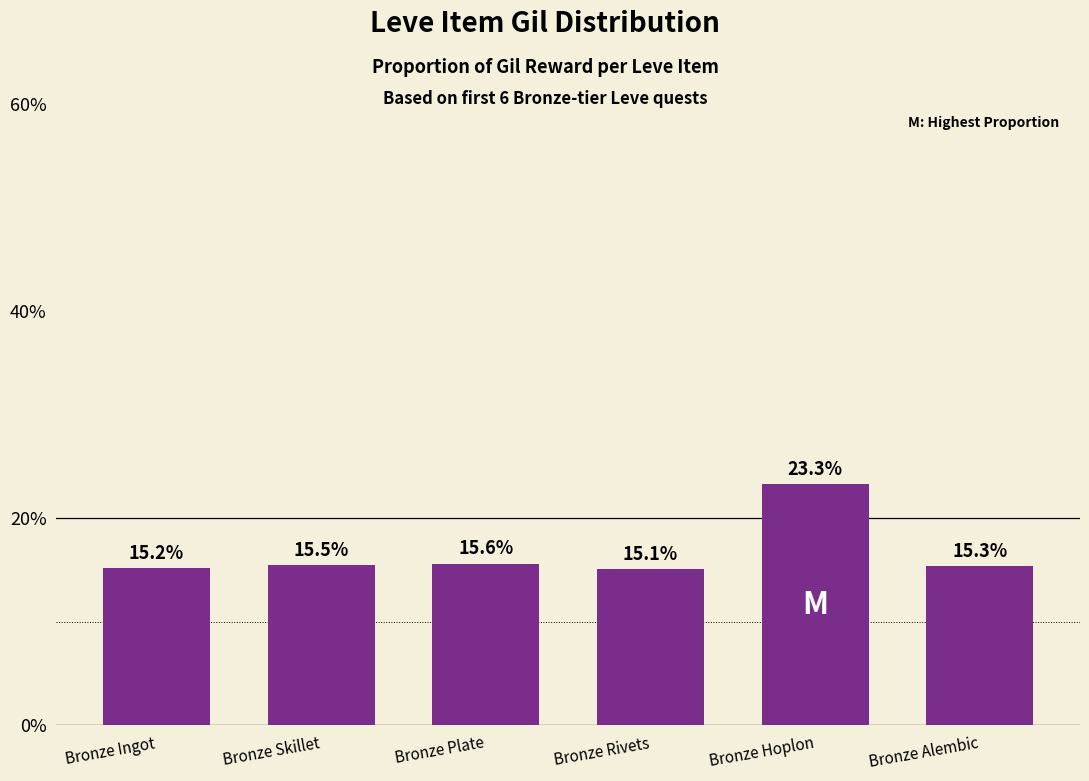

Does the chart contain any negative values?

No